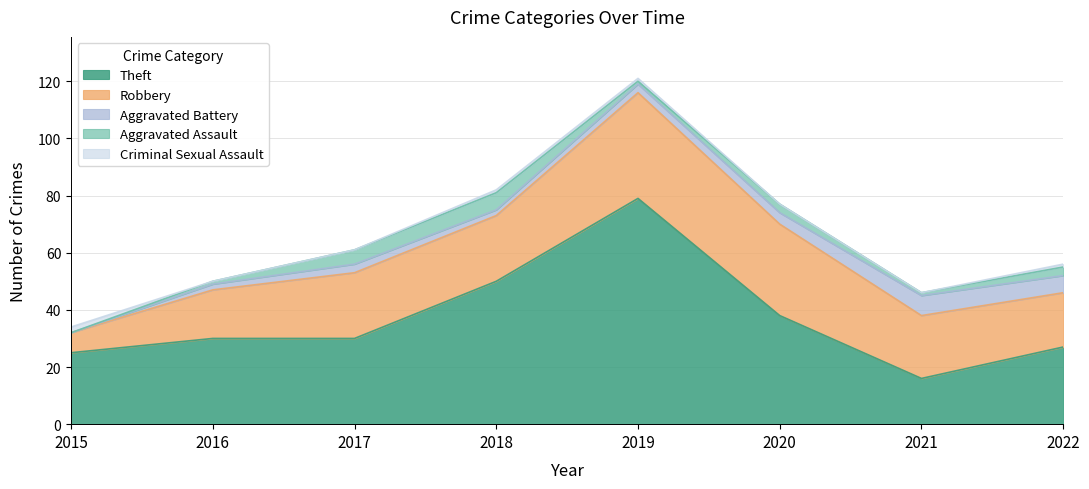

True or false: Theft and Criminal Sexual Assault cross at least once.

False